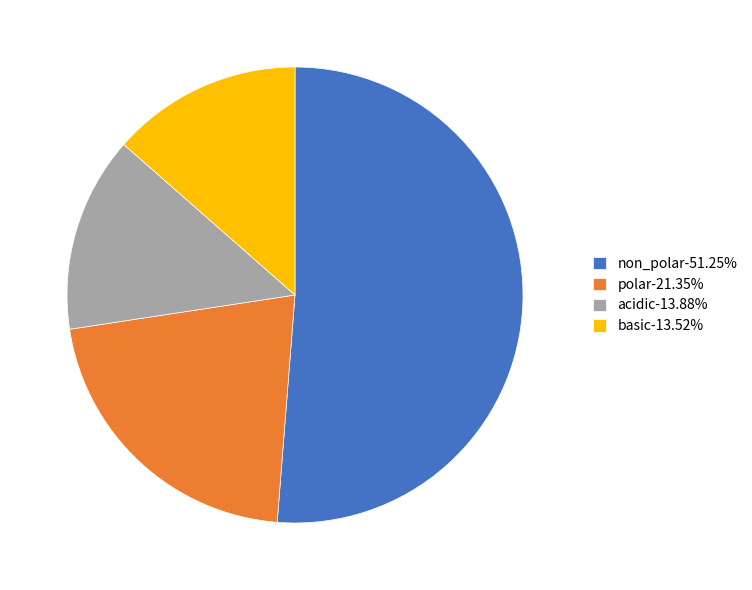

What is the ratio of the value at basic-13.52% to the value at non_polar-51.25%?

0.3